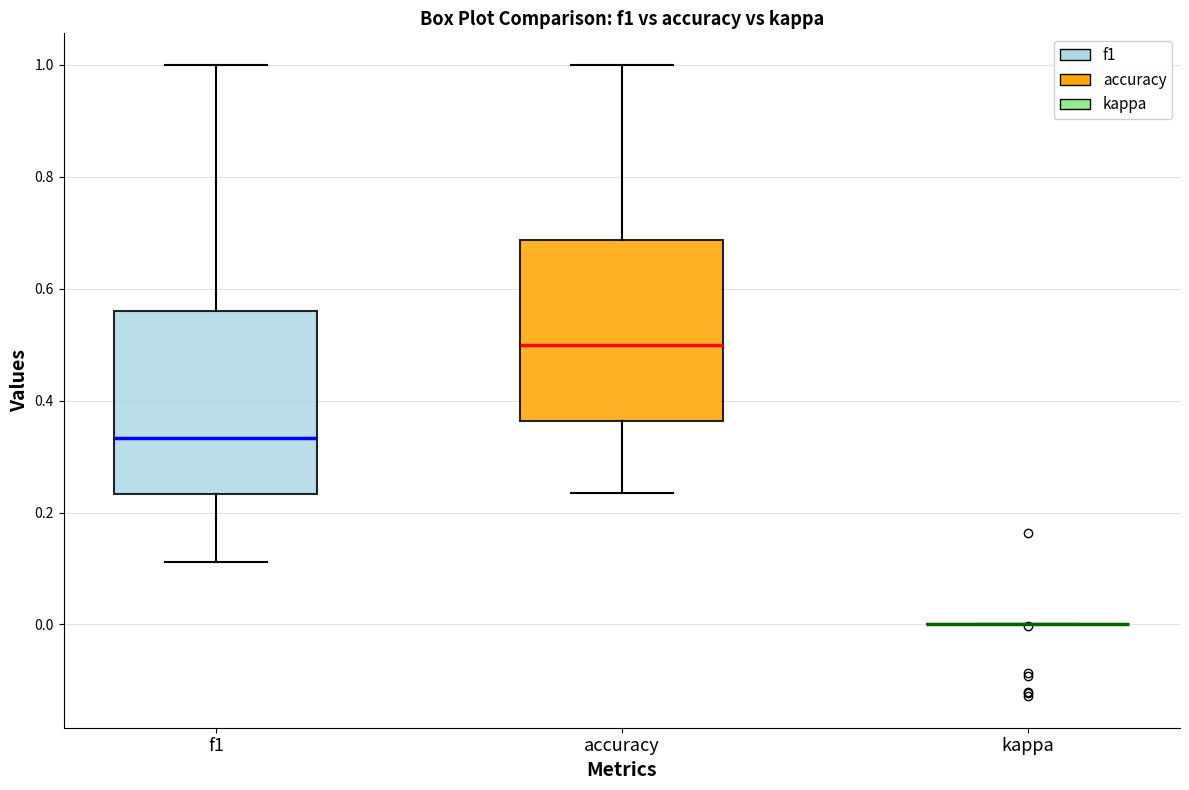

Reading left to right, transcribe this box plot: for each box, give where its median line is, the range the box spans, and where its two whiskers end, as read against the y-axis. The values are not printed on the chart, so give them approximately, as read against the axis.

f1: median 0.34, box 0.24 to 0.56, whiskers 0.12 to 1.00
accuracy: median 0.50, box 0.36 to 0.68, whiskers 0.24 to 1.00
kappa: box collapsed to a line at 0.00, whiskers 0.00 to 0.00